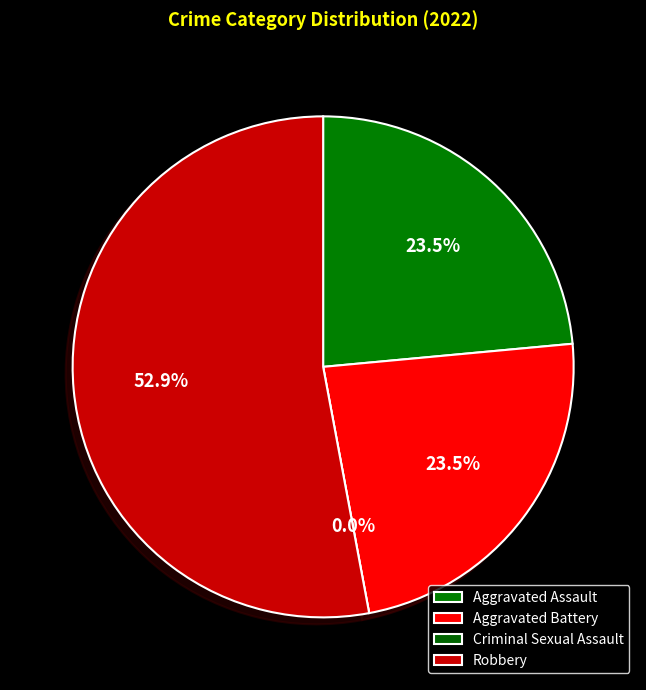

Approximately how many times larger is the value at Aggravated Battery compared to Aggravated Assault?

1.0